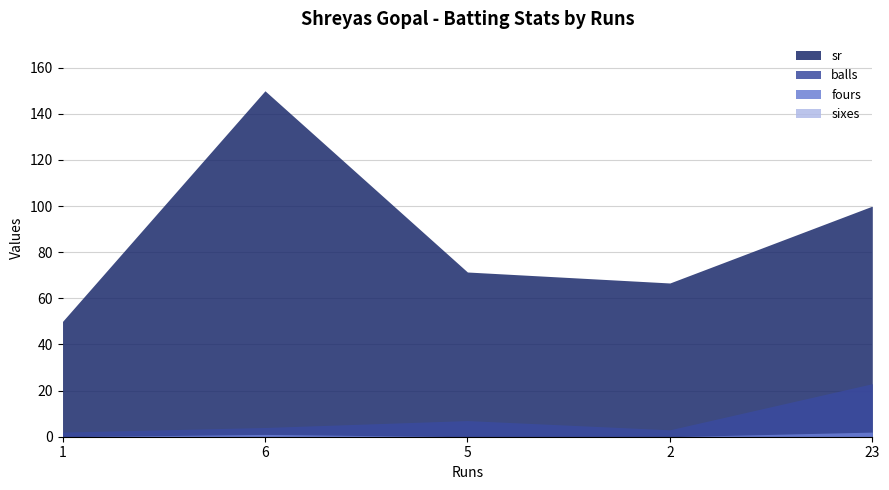

True or false: sr has a value of 161.7 at 23.

False